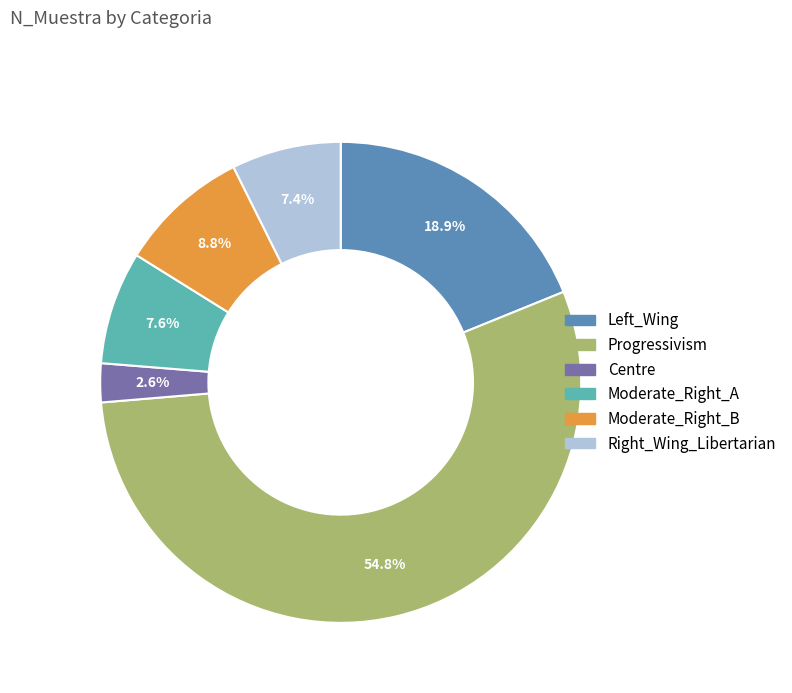

Is Progressivism the majority of the pie?

Yes